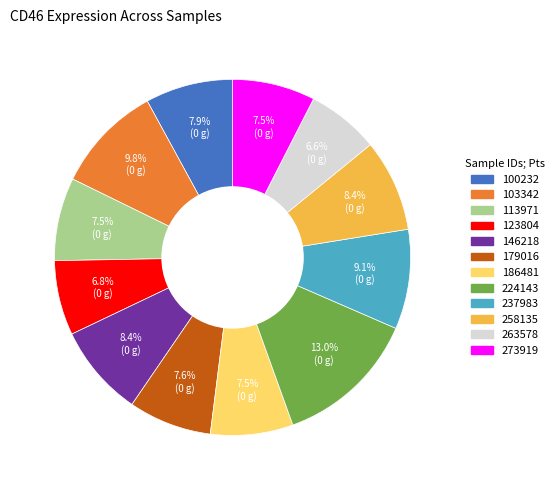

Is there a majority slice in this chart?

No